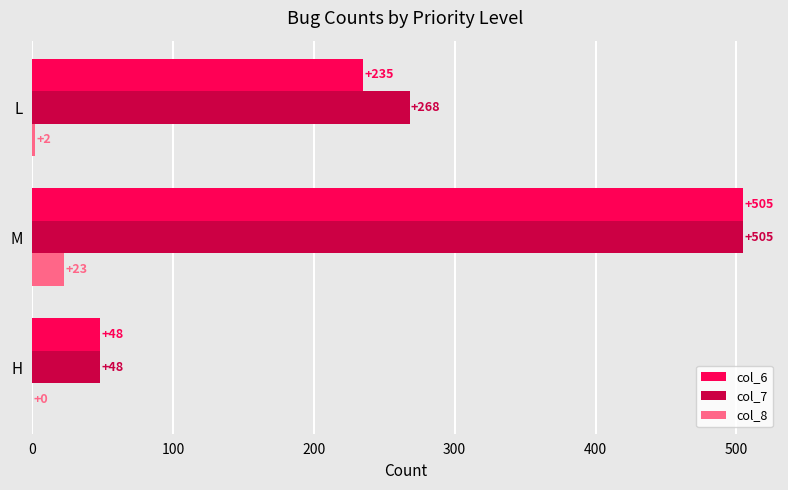

Which series changed the most between H and L?

col_7